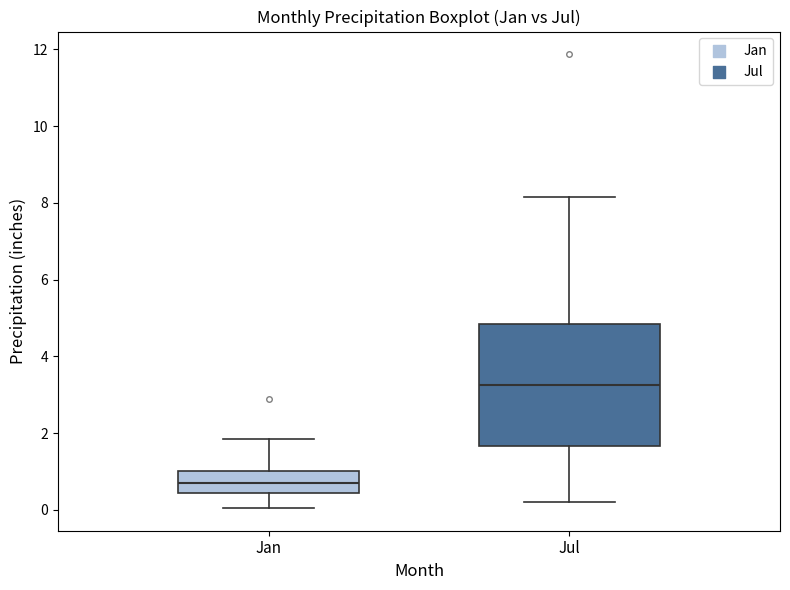

Which box's median line is the lowest?

Jan